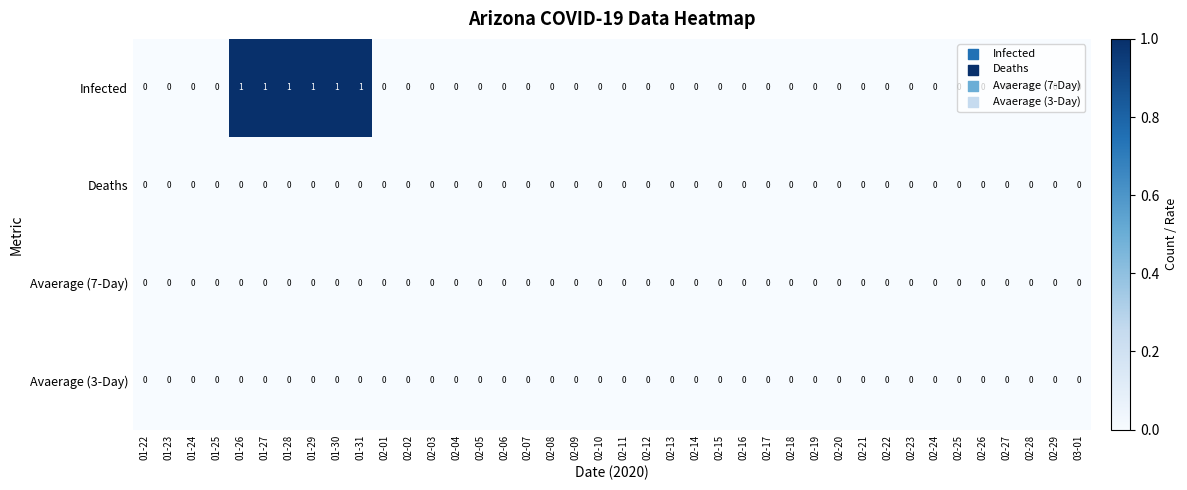

Which series has the largest total across all categories?

Infected